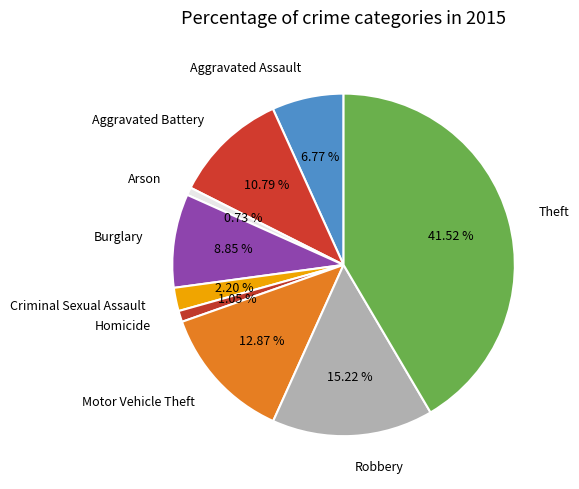

The Aggravated Battery slice represents 11% of the pie. True or false?

True